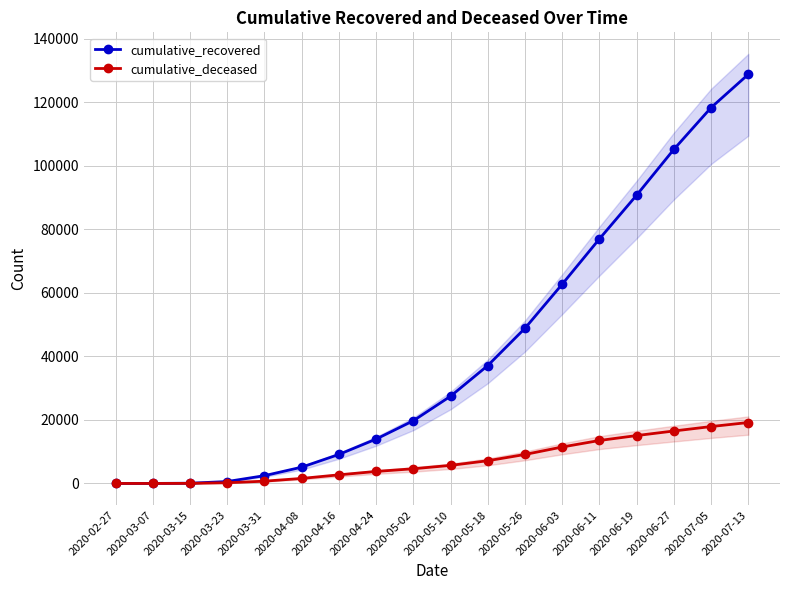

What is the difference between the maximum and minimum values in the cumulative_recovered series?

128827